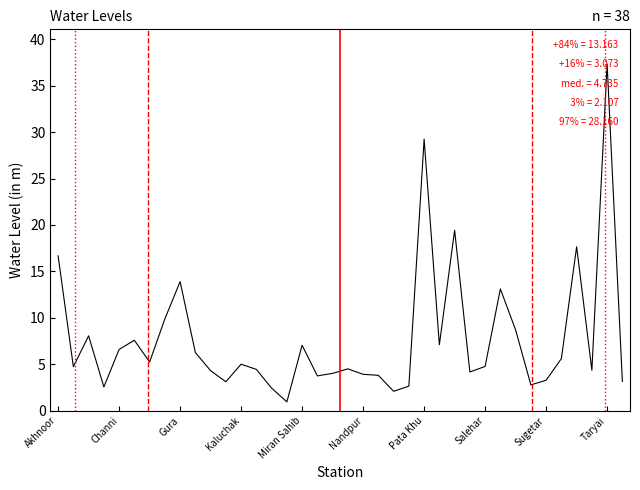

What is the greatest value displayed?

37.3